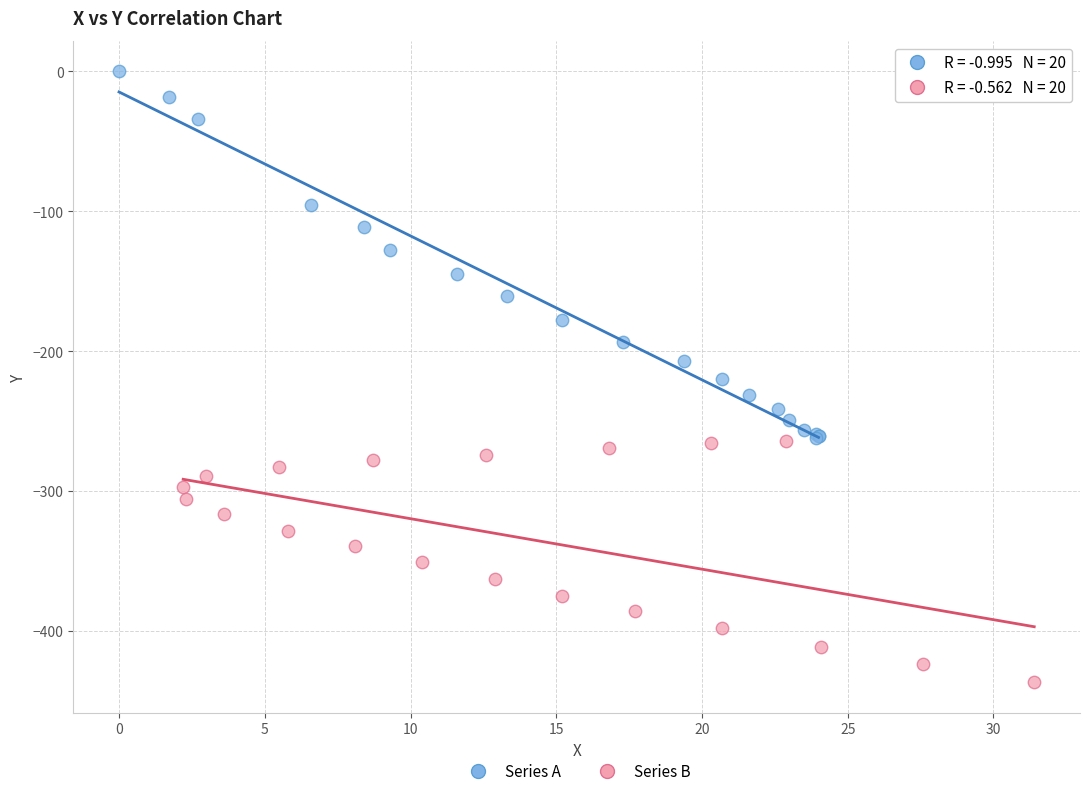

What are all the series names shown in the legend?

Series A, Series B